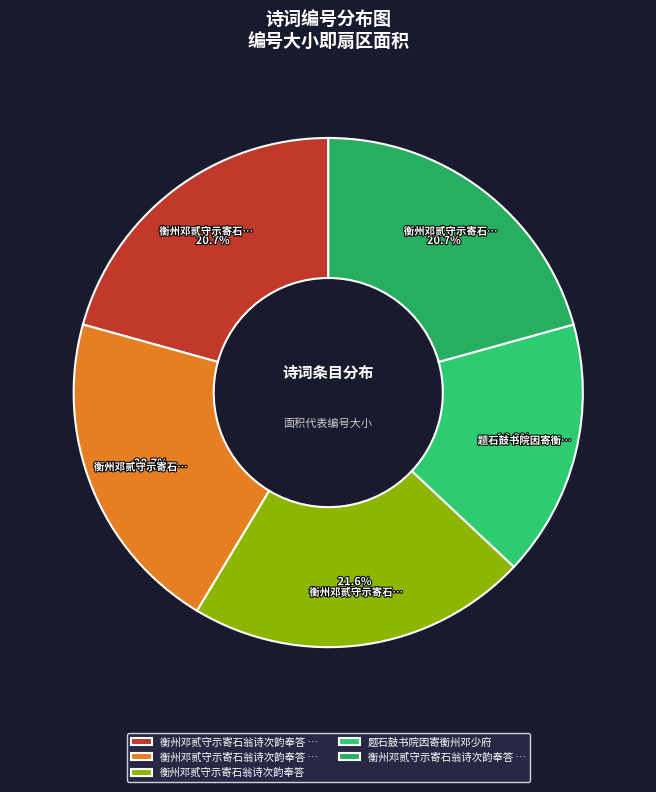

To the nearest percent, what is the average slice percentage?

20%